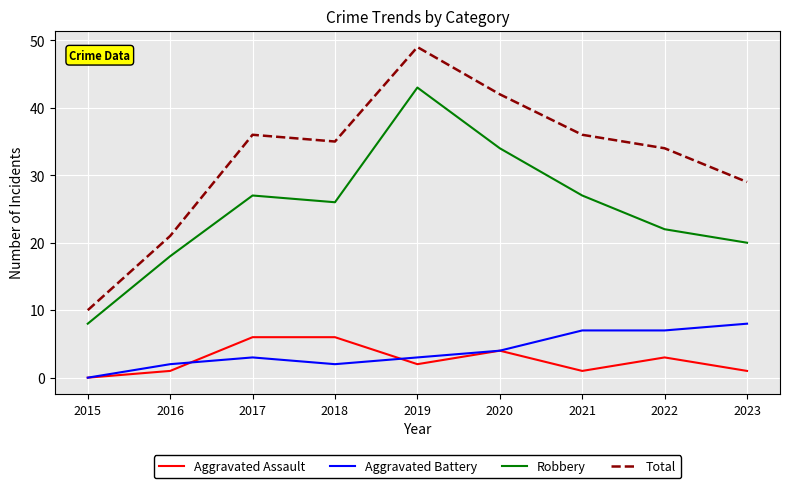

Which series has the largest range (max minus min)?

Total